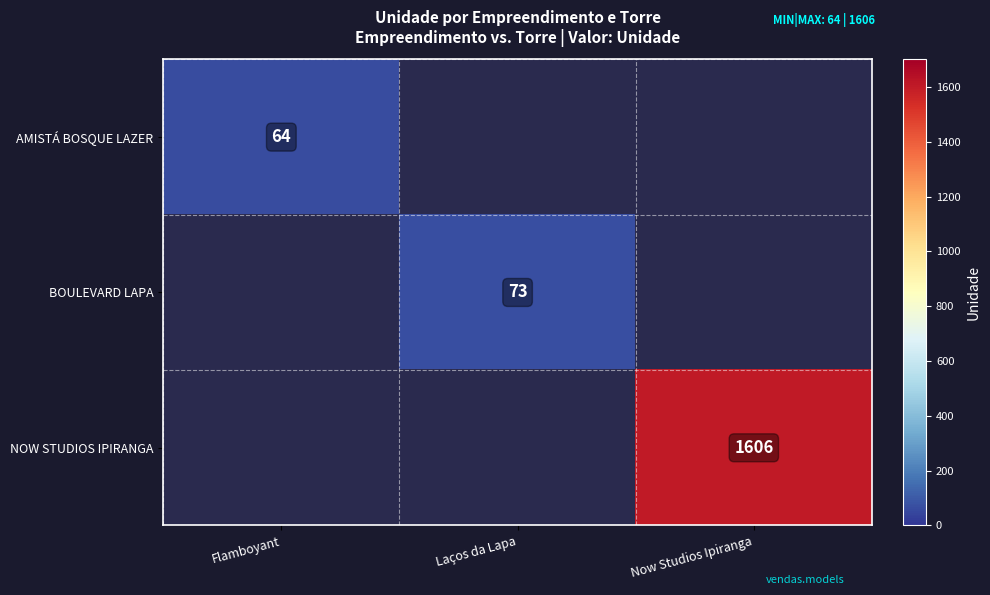

What is the maximum value shown in the chart?

1606.0